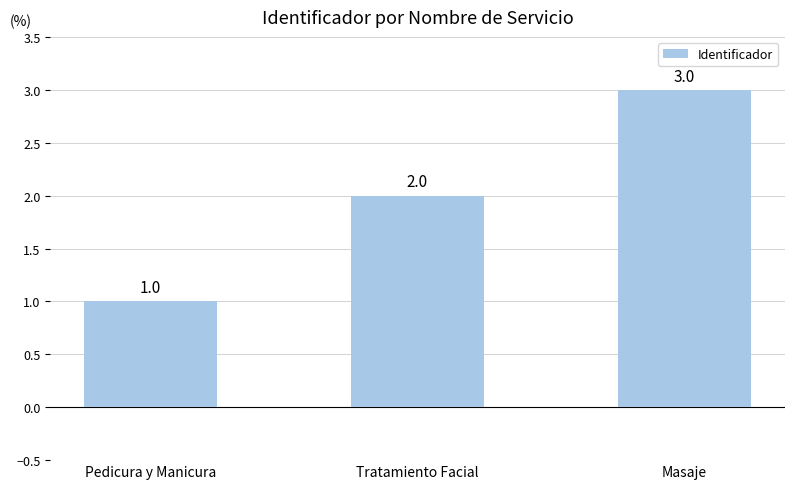

Count the number of categories in the chart.

3